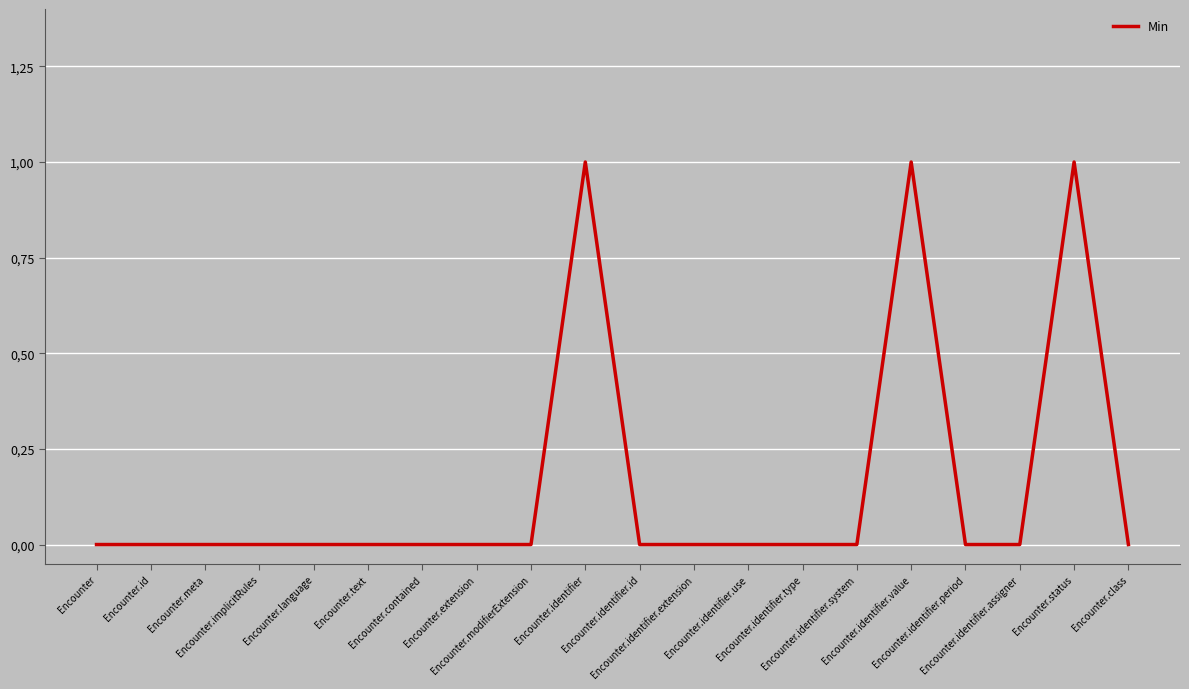

List the labels in order of value, smallest first.

Encounter, Encounter.id, Encounter.meta, Encounter.implicitRules, Encounter.language, Encounter.text, Encounter.contained, Encounter.extension, Encounter.modifierExtension, Encounter.identifier.id, Encounter.identifier.extension, Encounter.identifier.use, Encounter.identifier.type, Encounter.identifier.system, Encounter.identifier.period, Encounter.identifier.assigner, Encounter.class, Encounter.identifier, Encounter.identifier.value, Encounter.status